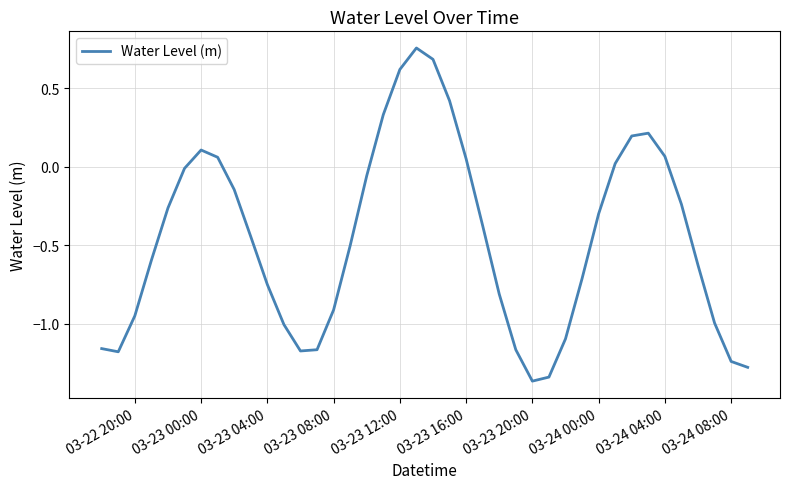

What is the difference between the maximum and minimum values?

2.1